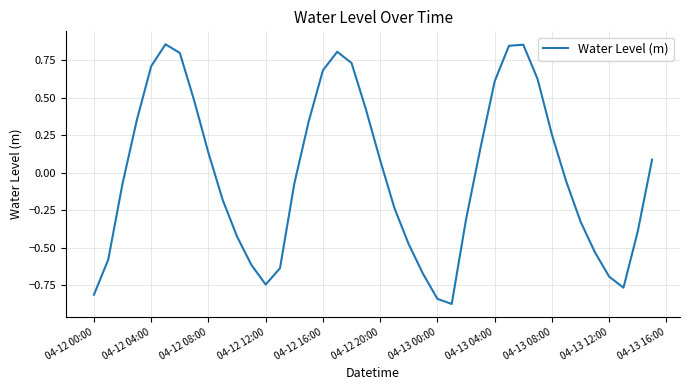

What is the difference between the maximum and minimum values?

1.7